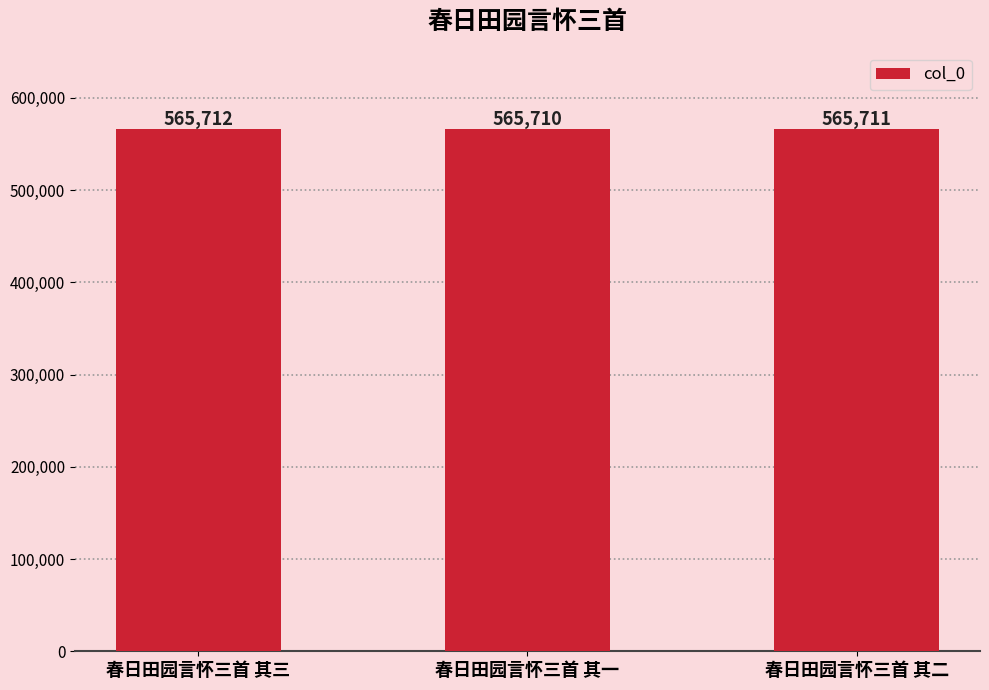

Reading left to right, list all the values displayed in this chart.

春日田园言怀三首 其三=565712	春日田园言怀三首 其一=565710	春日田园言怀三首 其二=565711